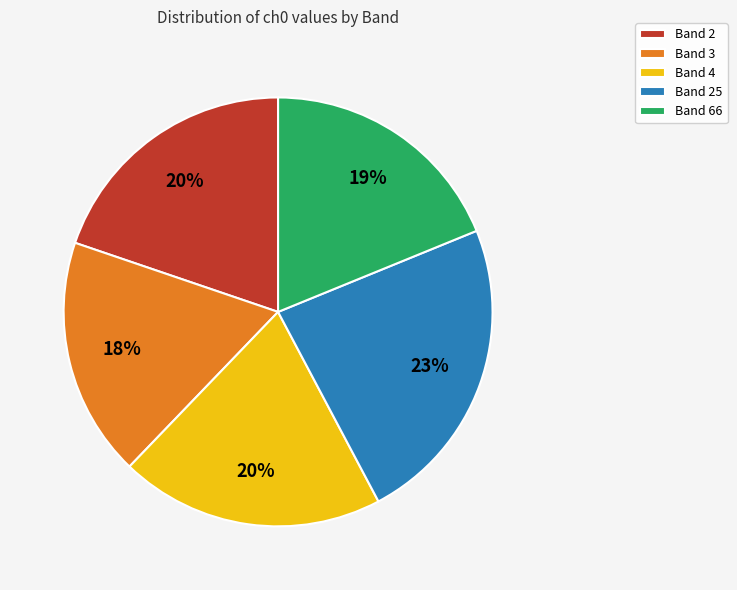

Approximately how many times larger is the value at Band 4 compared to Band 3?

1.1